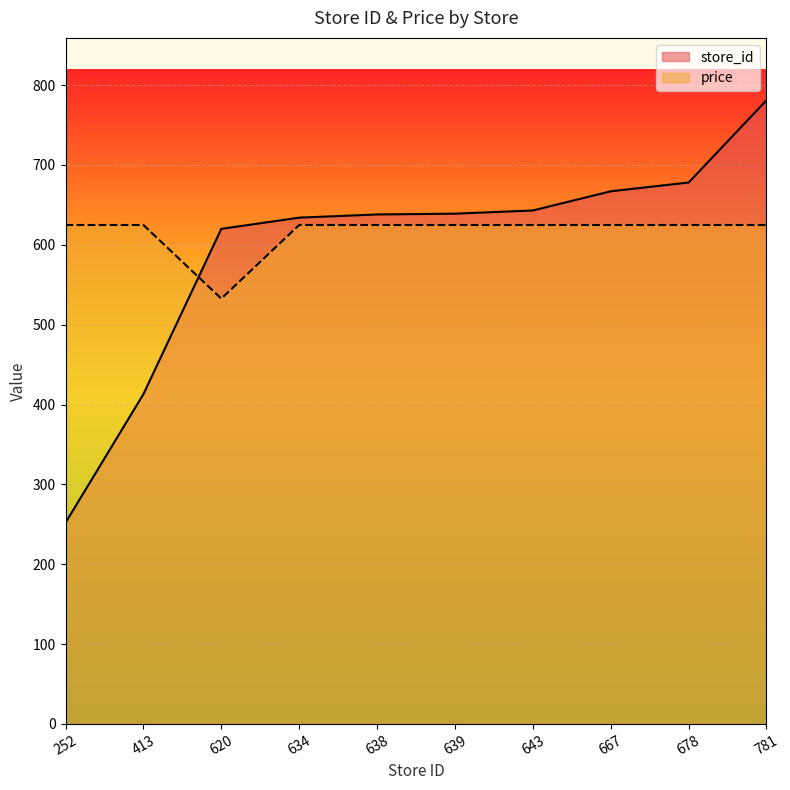

What is the value of the price point at the 4th from the left?

624.8